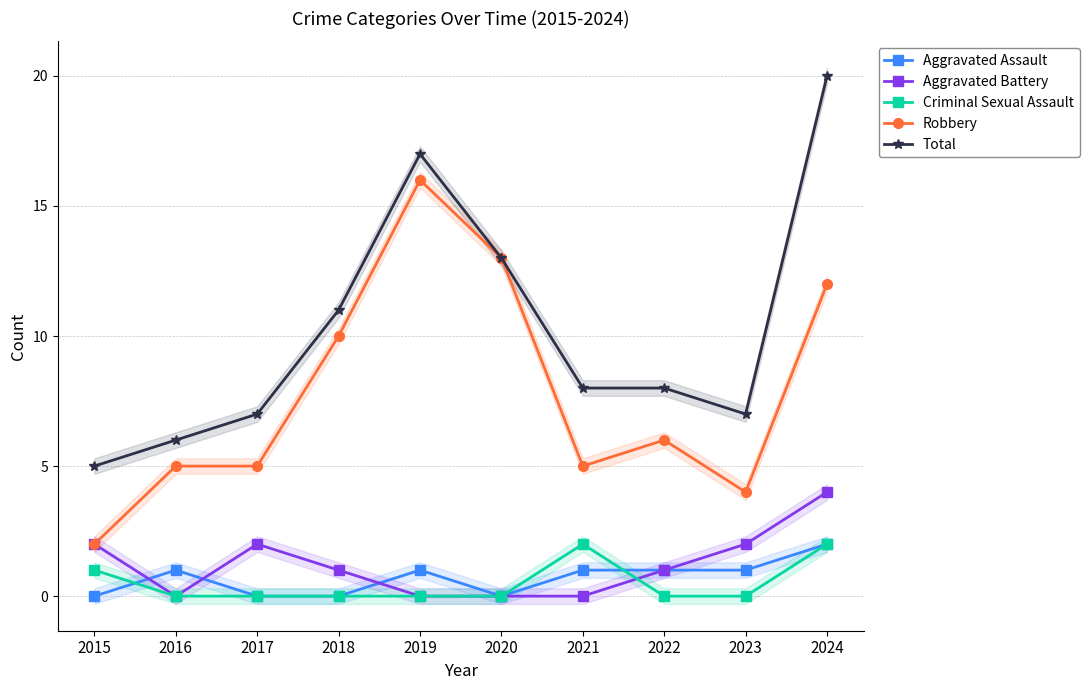

Where is the first local maximum for Aggravated Battery?

2017